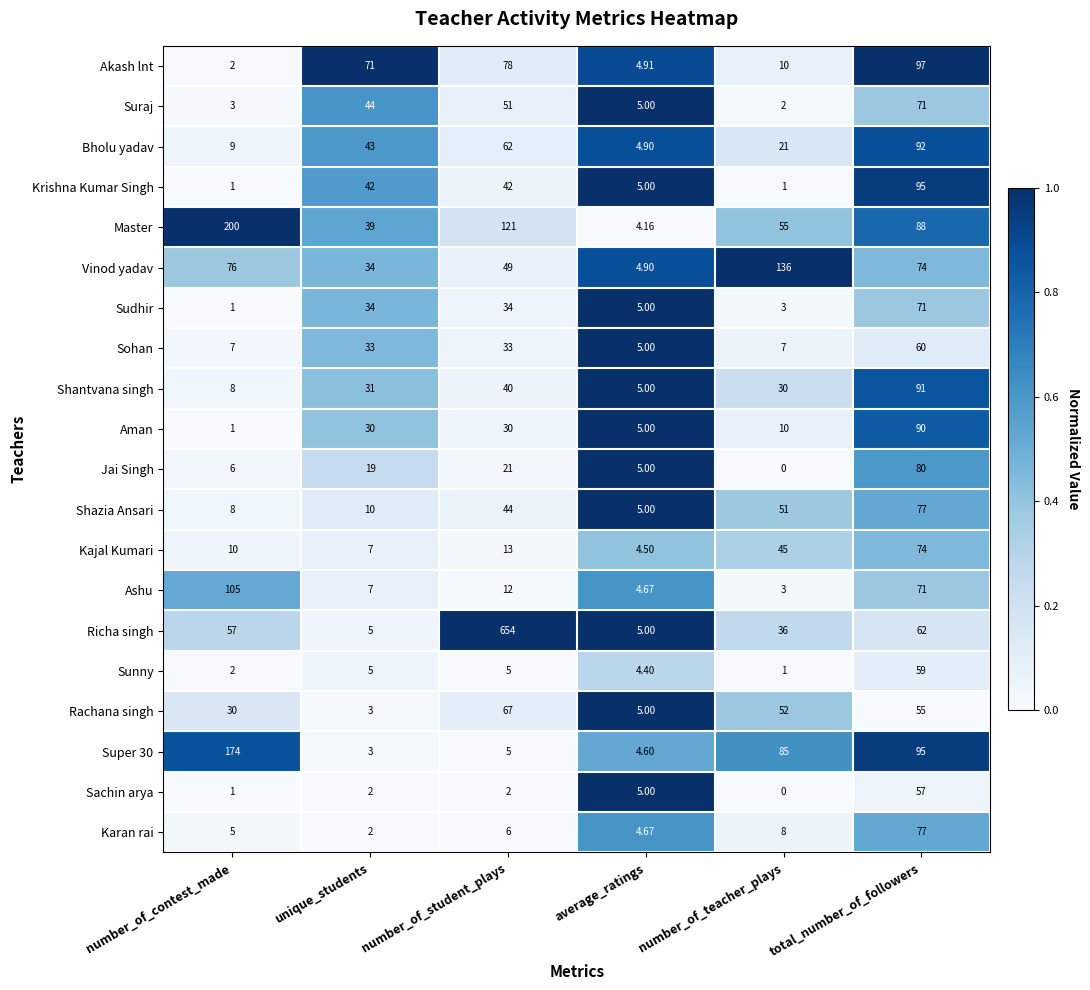

Count the number of data series in this chart.

20